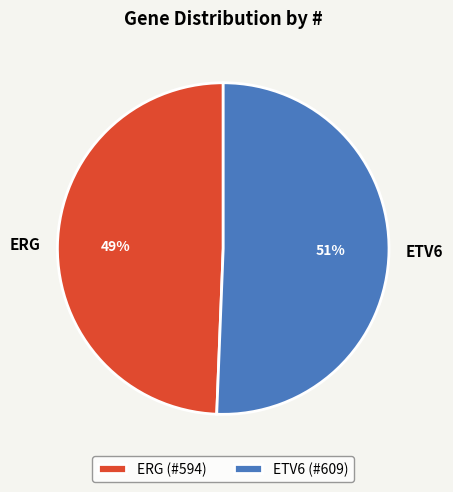

Is it true that ETV6 is 42% of the pie?

False